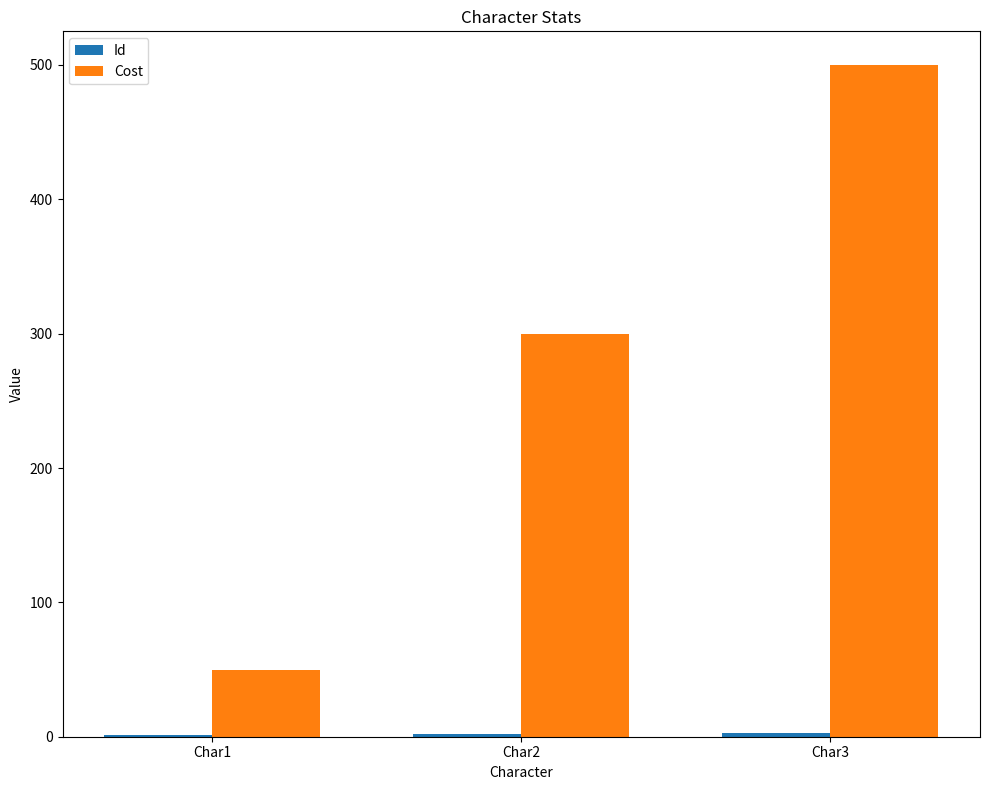

Are the bars horizontal?

No